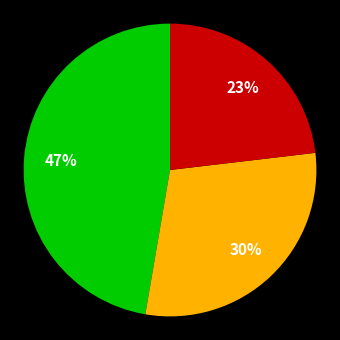

To the nearest percent, what is the difference between the largest and smallest slice percentages?

24%